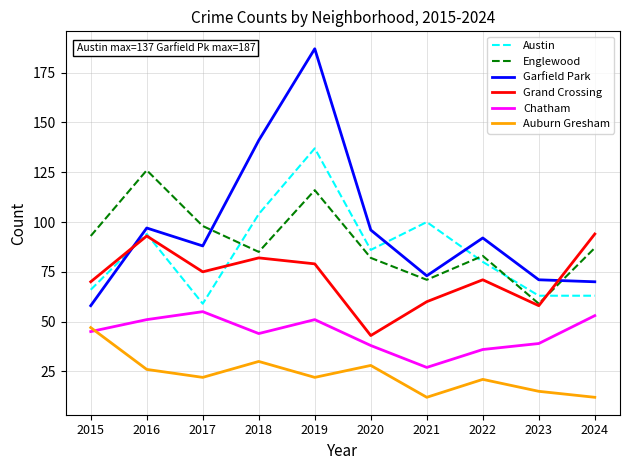

Which series changed the most between 2020 and 2024?

Grand Crossing